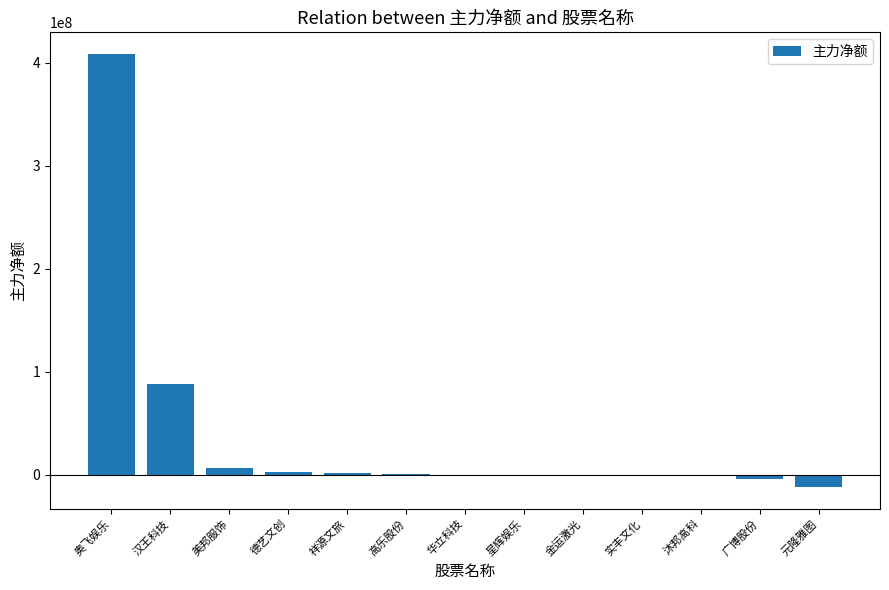

Which has a higher value, 美邦服饰 or 广博股份?

美邦服饰